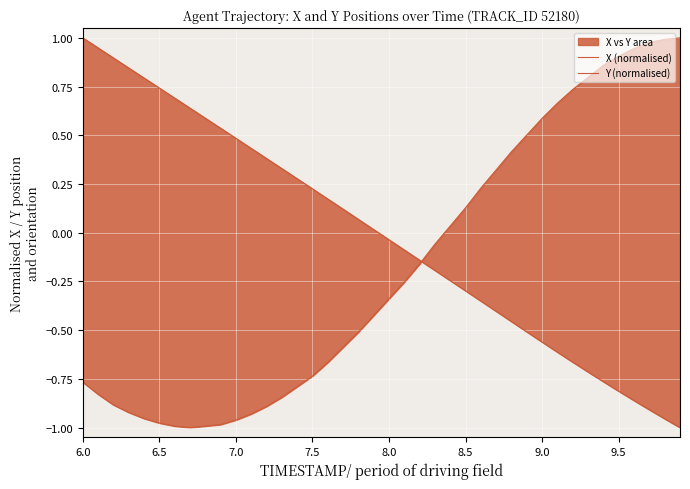

True or false: X (normalised) has more than 1 interior local peaks.

False